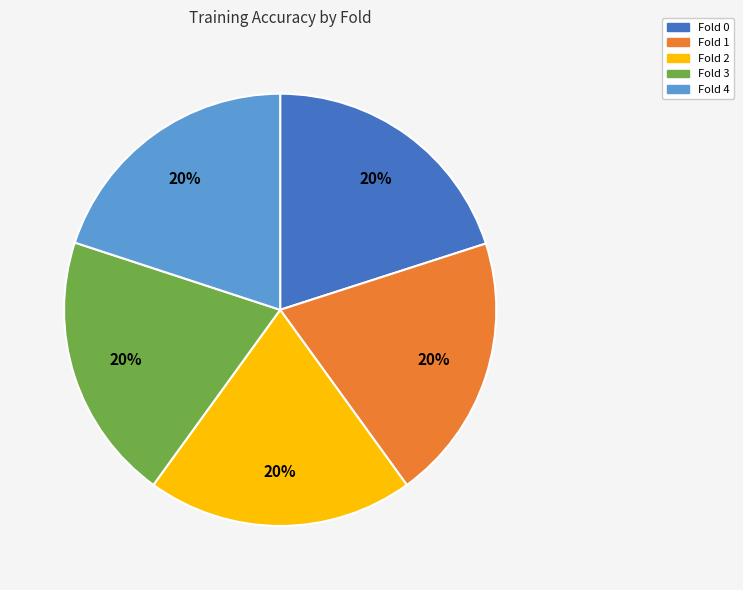

The Fold 1 slice represents 7% of the pie. True or false?

False